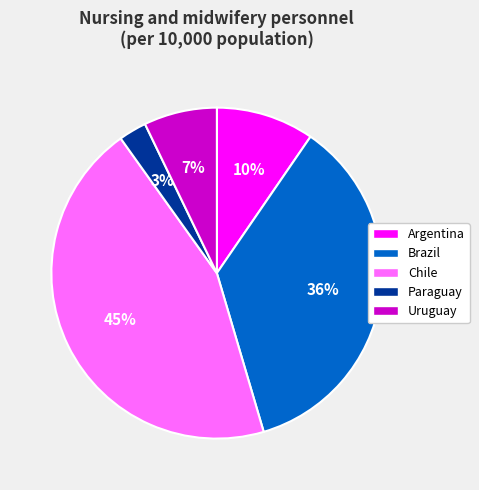

Does any single category account for the majority?

No